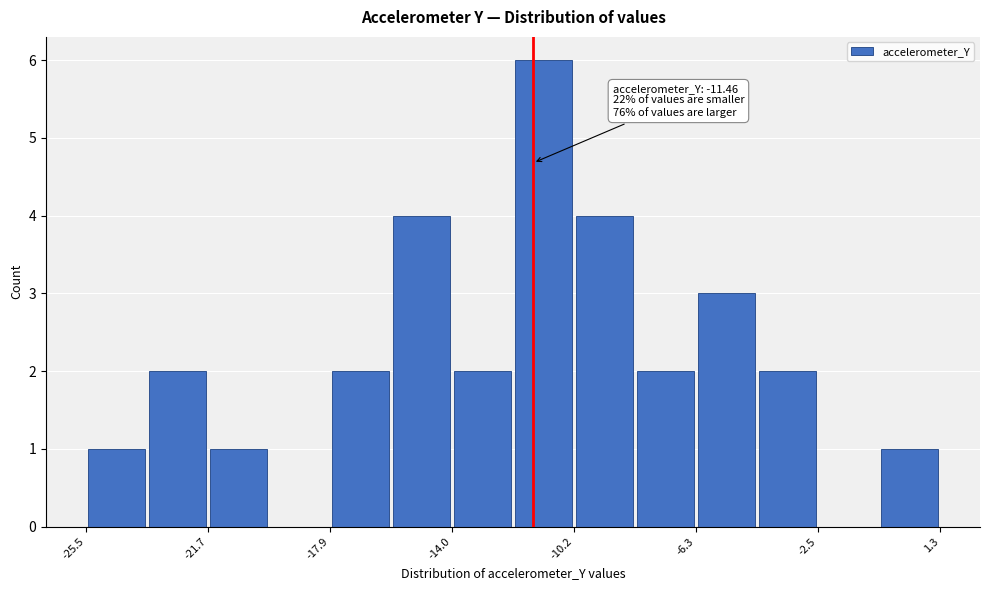

Read against the x-axis, roughly where is the centre of the tallest bar?

-11.0